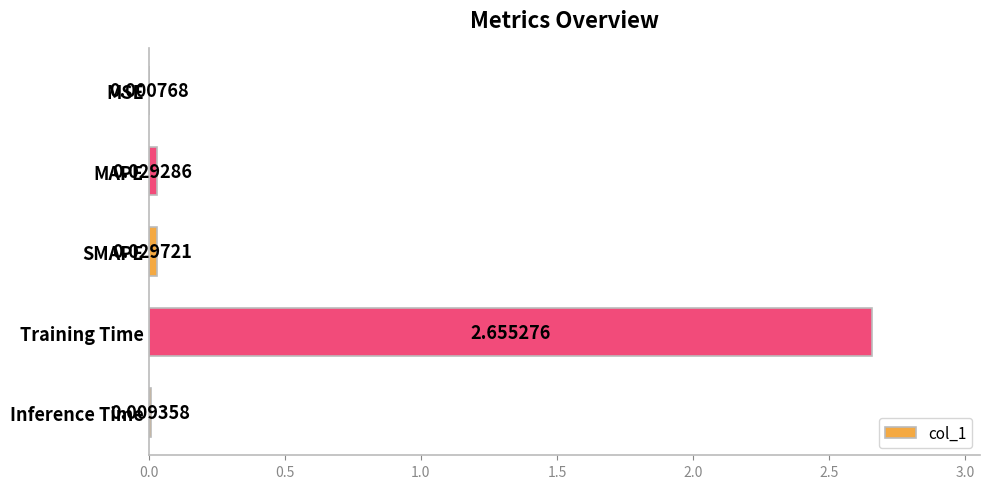

Where is the data nearest to the value 1?

SMAPE